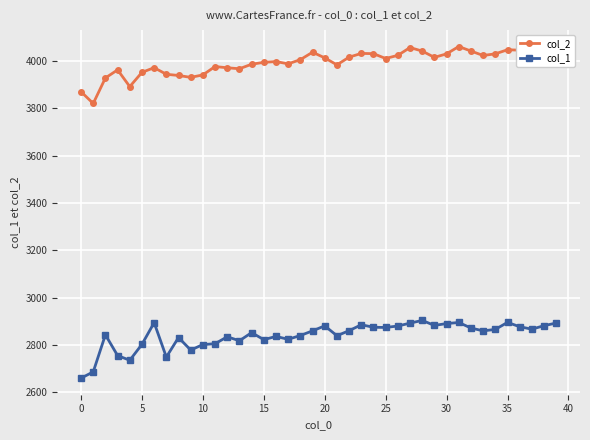

How many lines are shown in the chart?

2